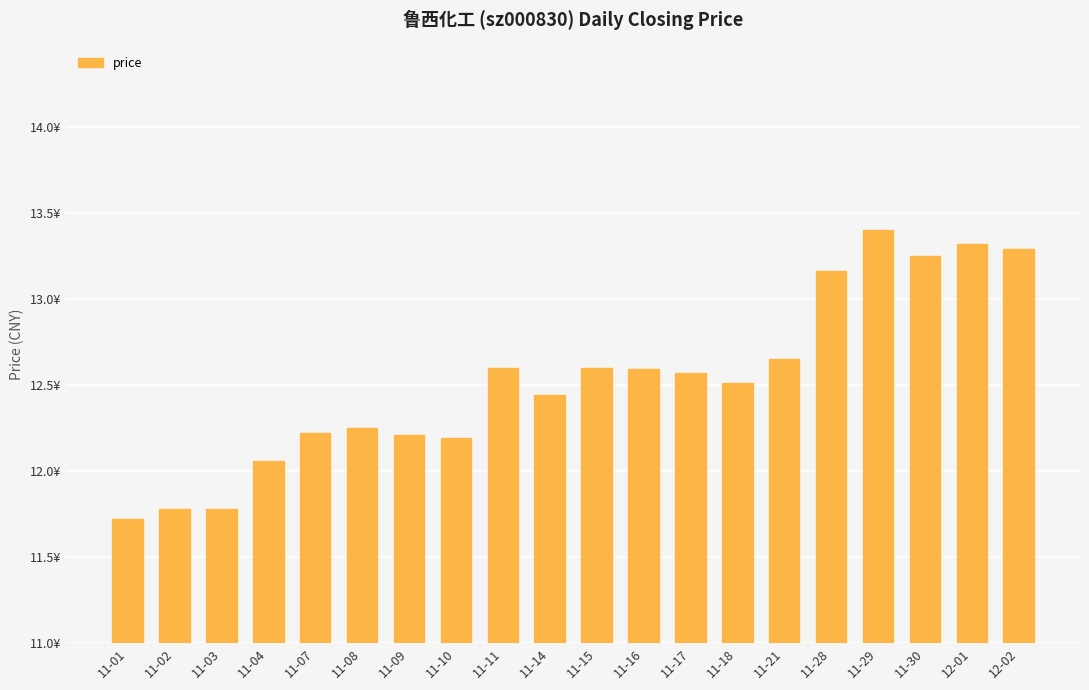

Which label corresponds to the largest value in the chart?

11-29